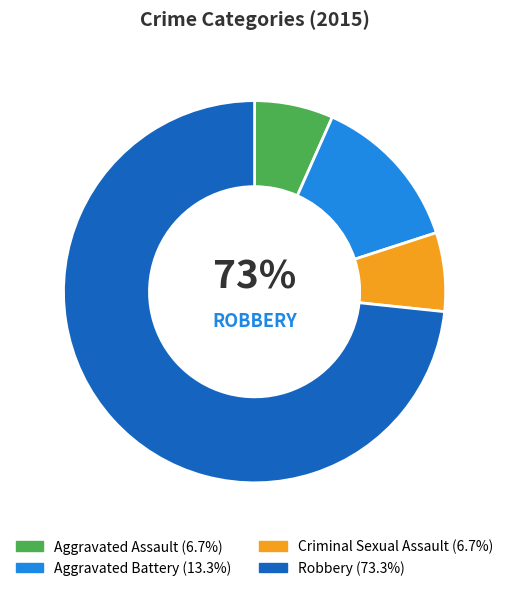

What is the change in value from Aggravated Battery to Criminal Sexual Assault?

-1